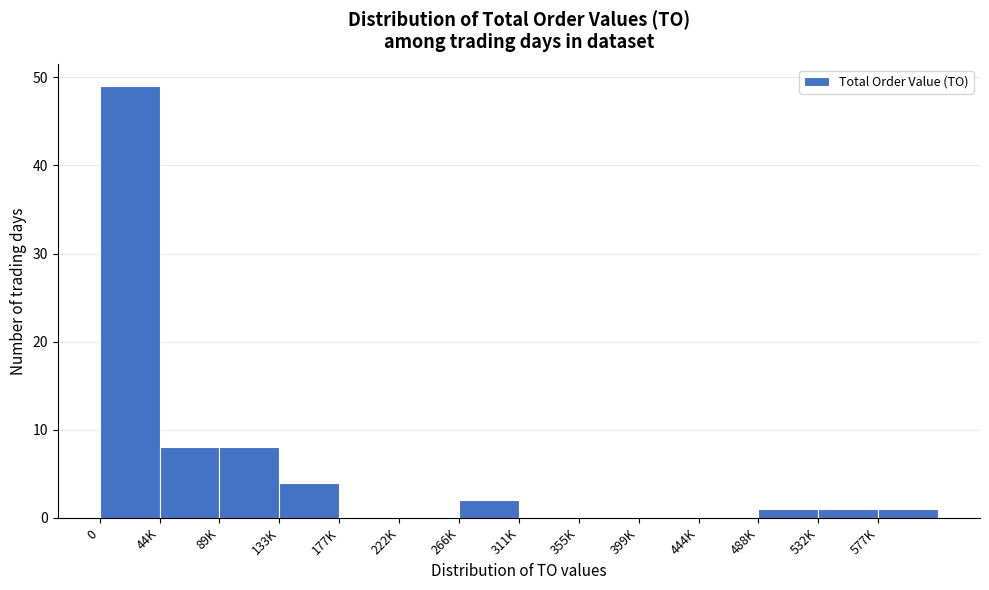

Reading left to right, list all the values displayed in this chart.

0=49	44K=8	89K=8	133K=4	177K=0	222K=0	266K=2	311K=0	355K=0	399K=0	444K=0	488K=1	532K=1	577K=1